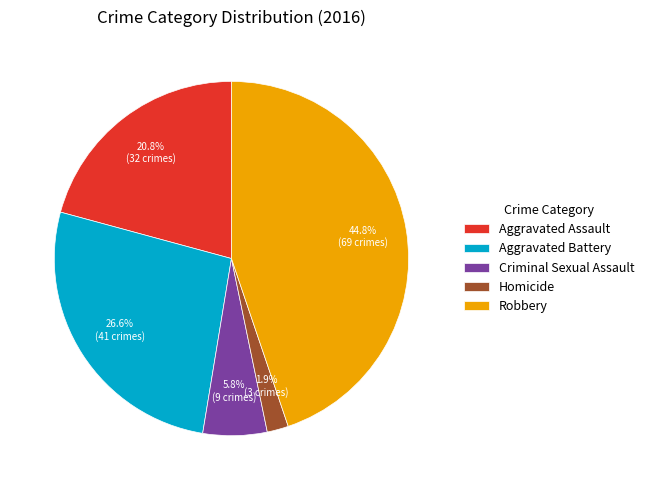

How many segments does this pie chart have?

5